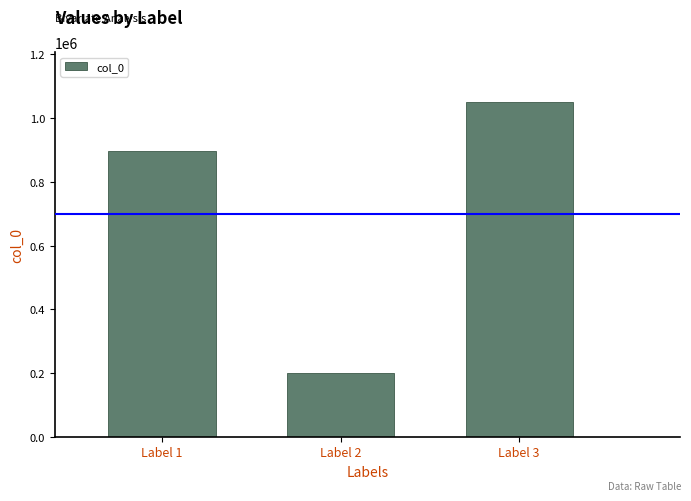

Reading right to left, extract all data points from this chart.

Label 3=1050100	Label 2=201232	Label 1=895659